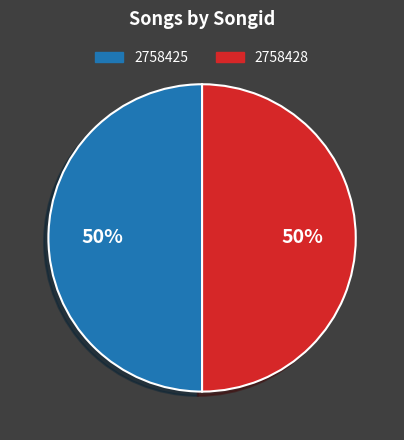

Is it true that 2758428 is 39% of the pie?

False